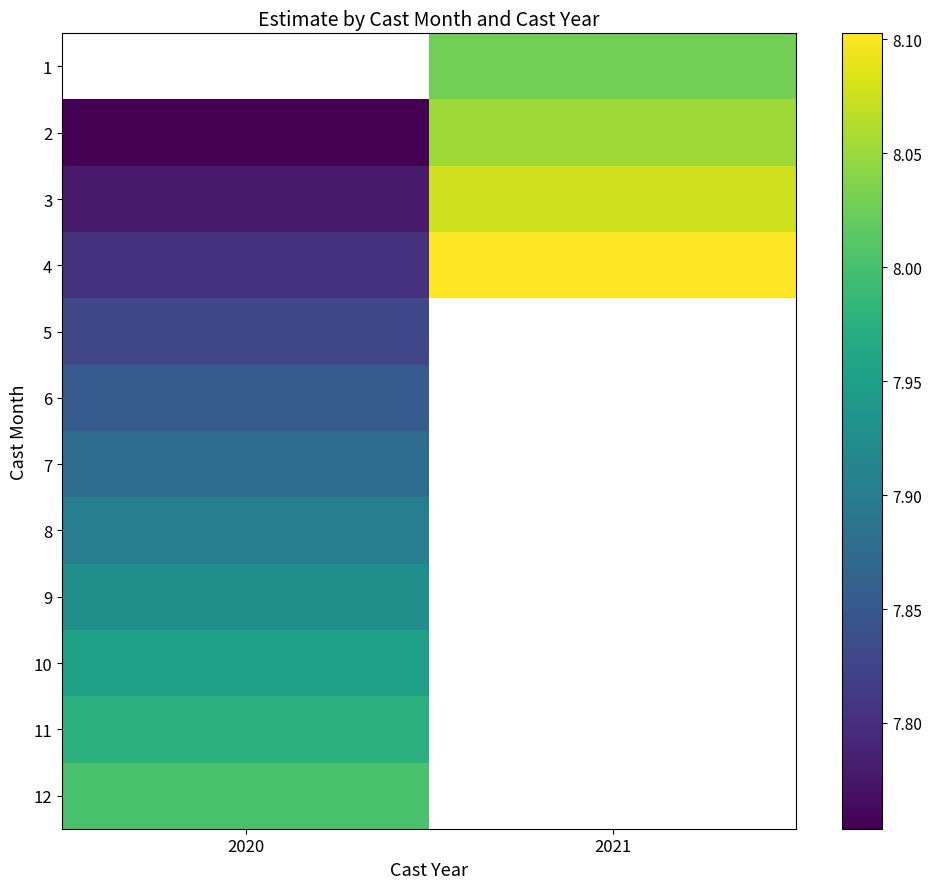

Rank the series by their average value, from highest to lowest.

4, 5, 6, 7, 8, 9, 10, 11, 12, 3, 1, 2